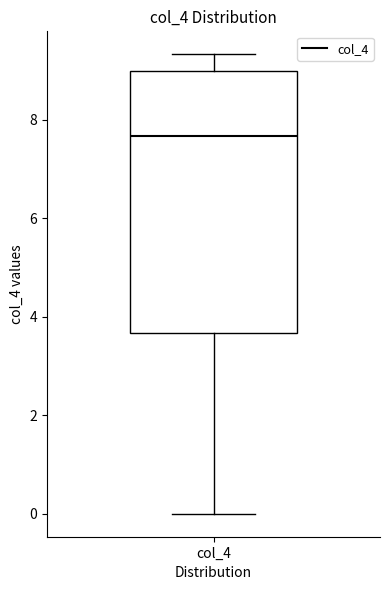

Transcribe this box plot: give where the median line is, the range the box spans, and where the two whiskers end, as read against the y-axis. The values are not printed on the chart, so give them approximately, as read against the axis.

median 7.6, box 3.6 to 9.0, whiskers 0.0 to 9.4